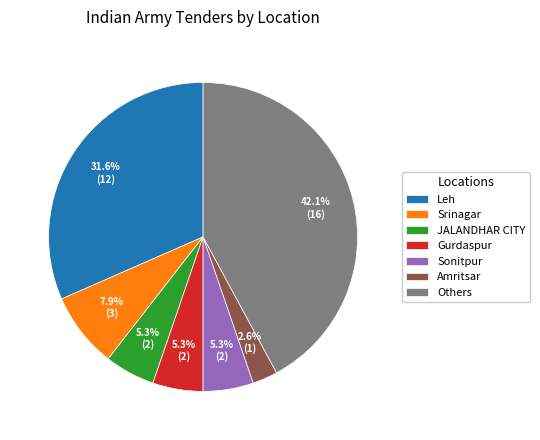

Does any single category account for the majority?

No